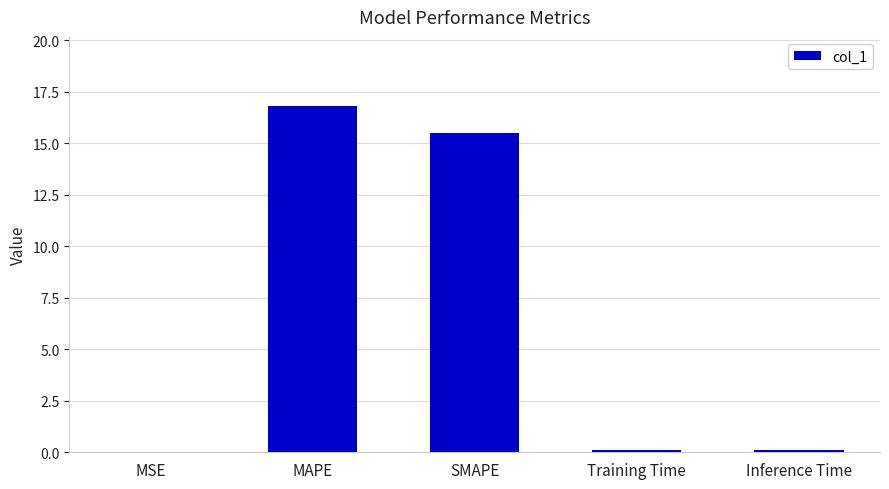

Does the chart contain stacked bars?

No